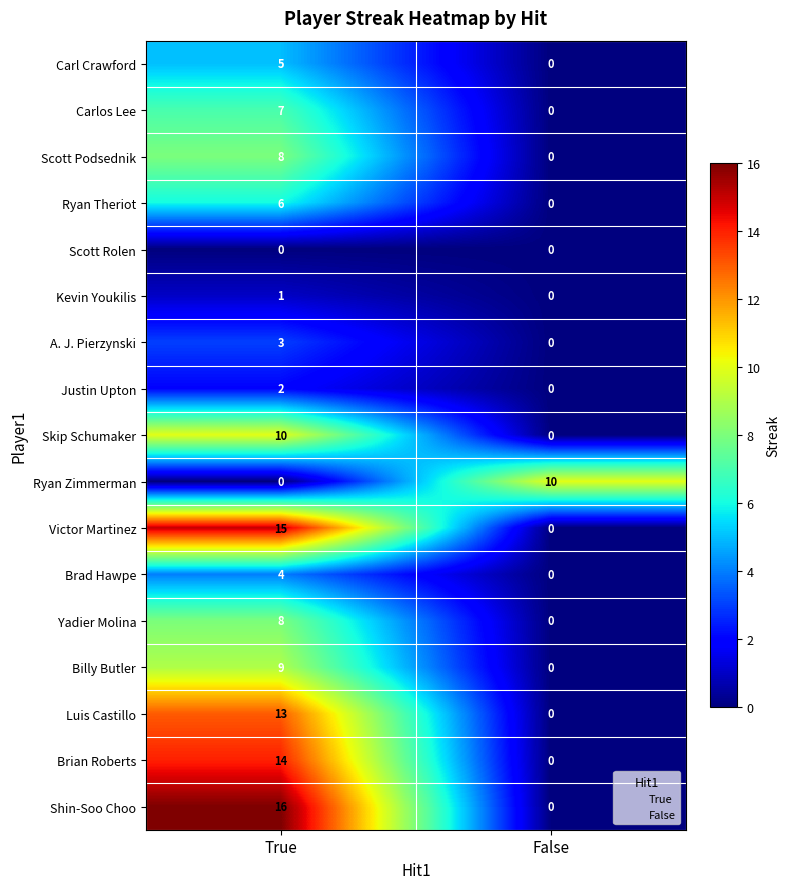

What is the sum of the Carl Crawford values at False and True?

5